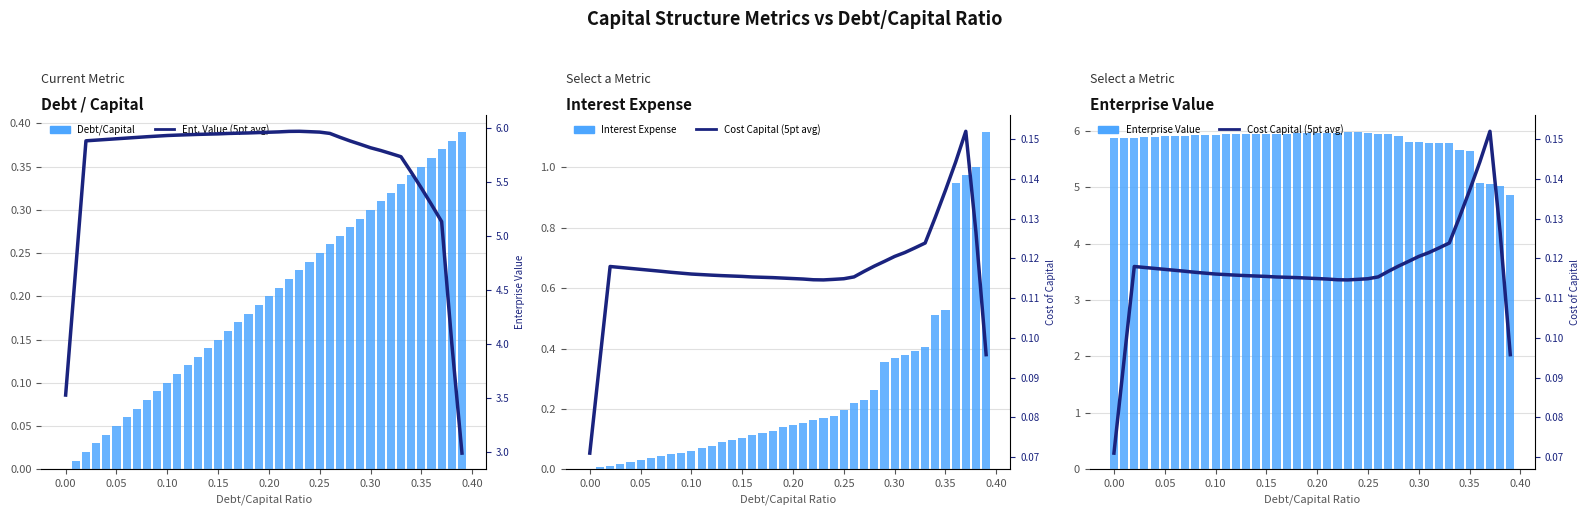

What is the difference between the maximum and minimum values in the Enterprise Value (avg) series?

3.0